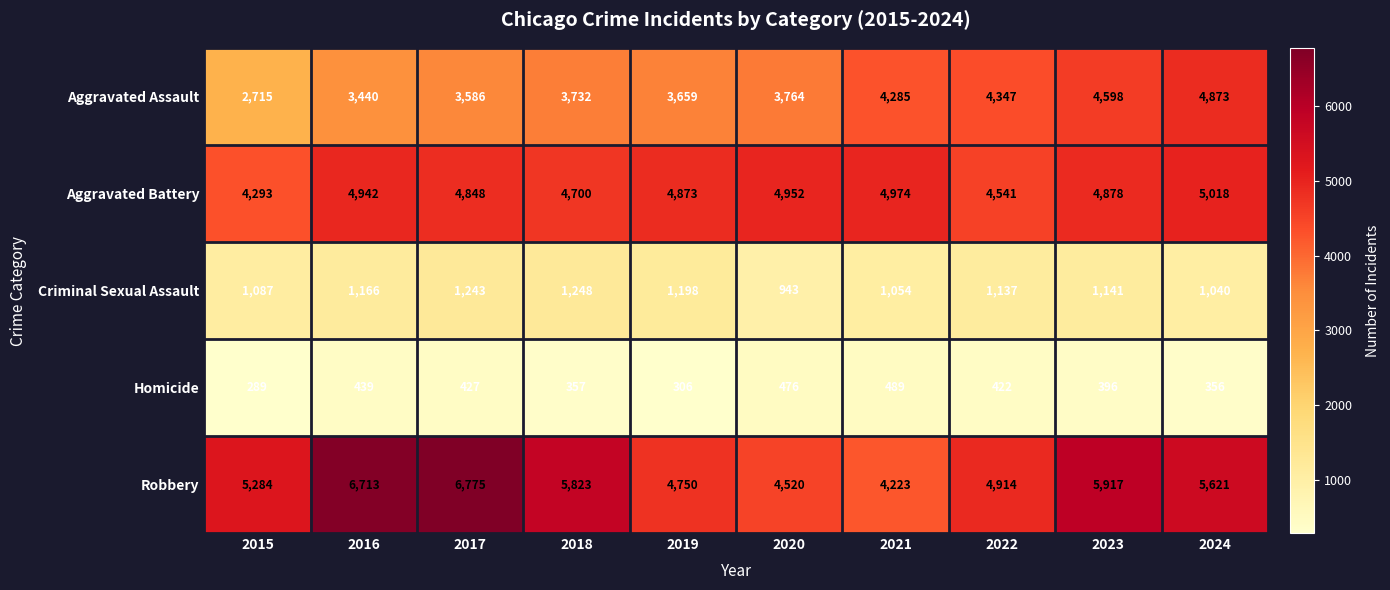

What is the spread (max minus min) of values at 2022?

4492